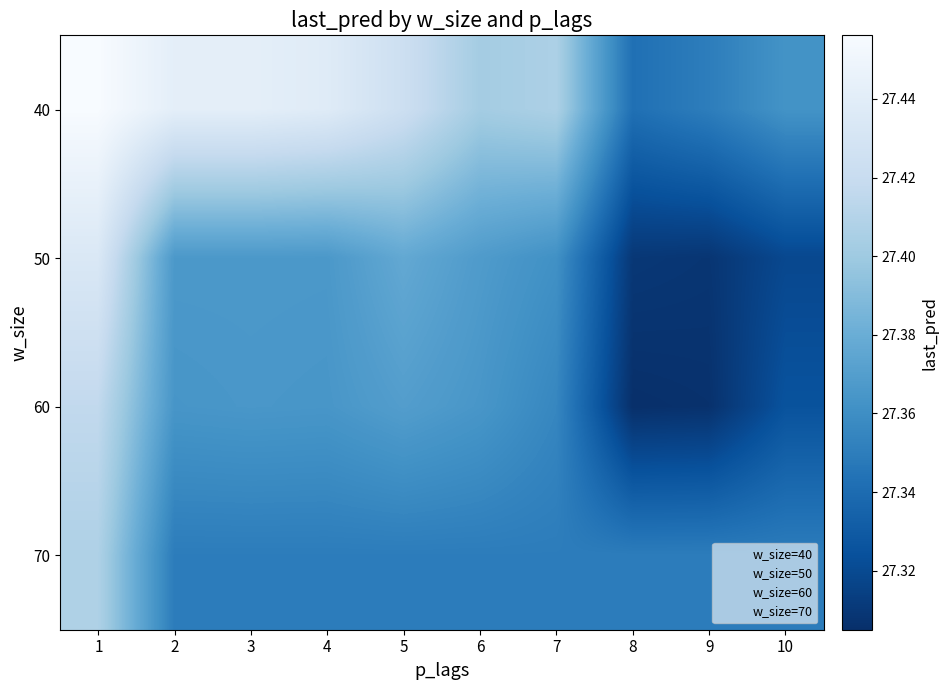

What is the smallest value displayed?

27.3